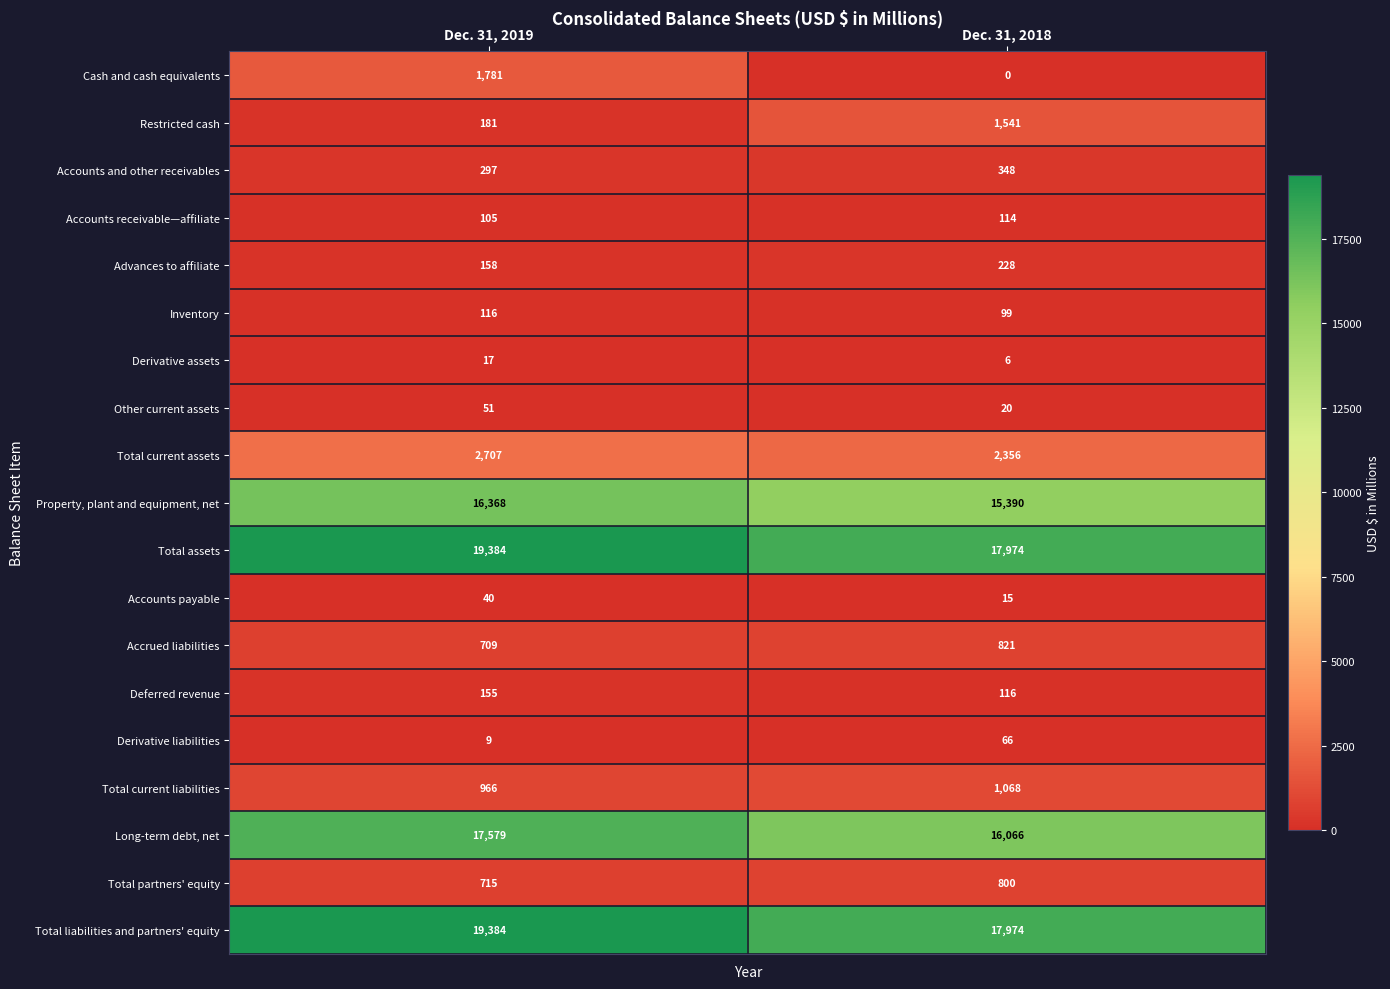

What is the difference between the highest and lowest values at Dec. 31, 2018?

17974